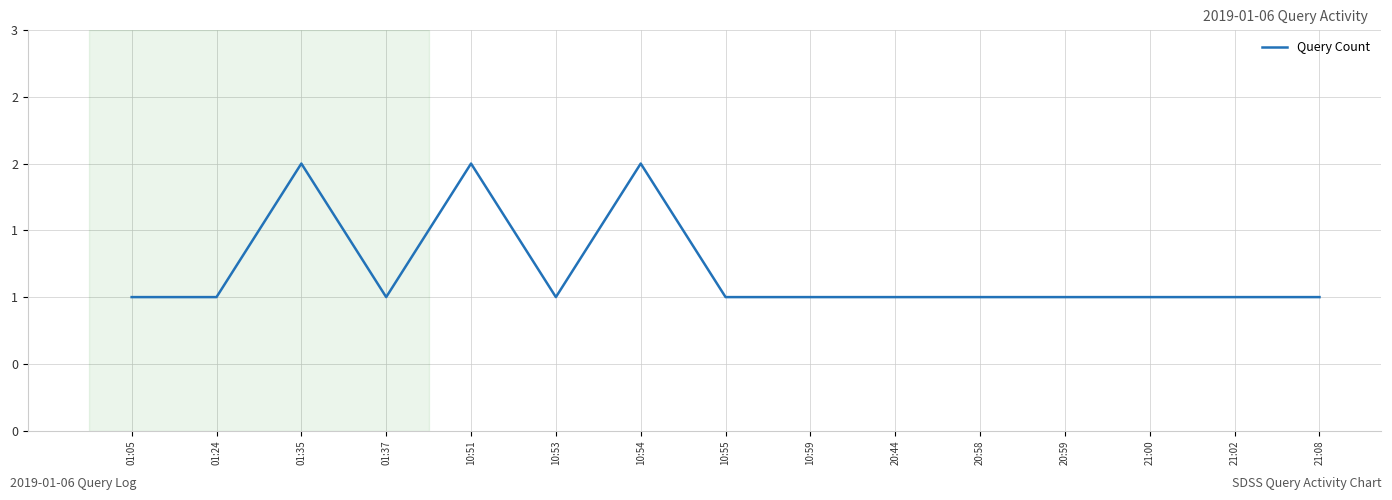

Is this an area chart (filled region under the line)?

No